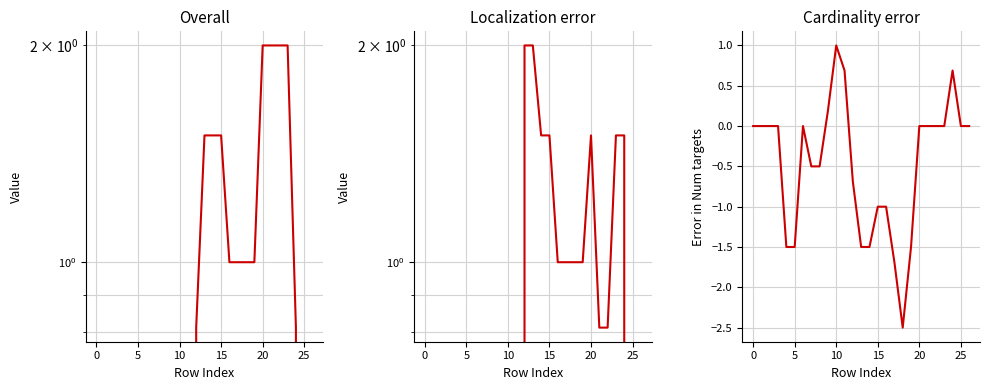

What is the greatest value displayed?

2.0